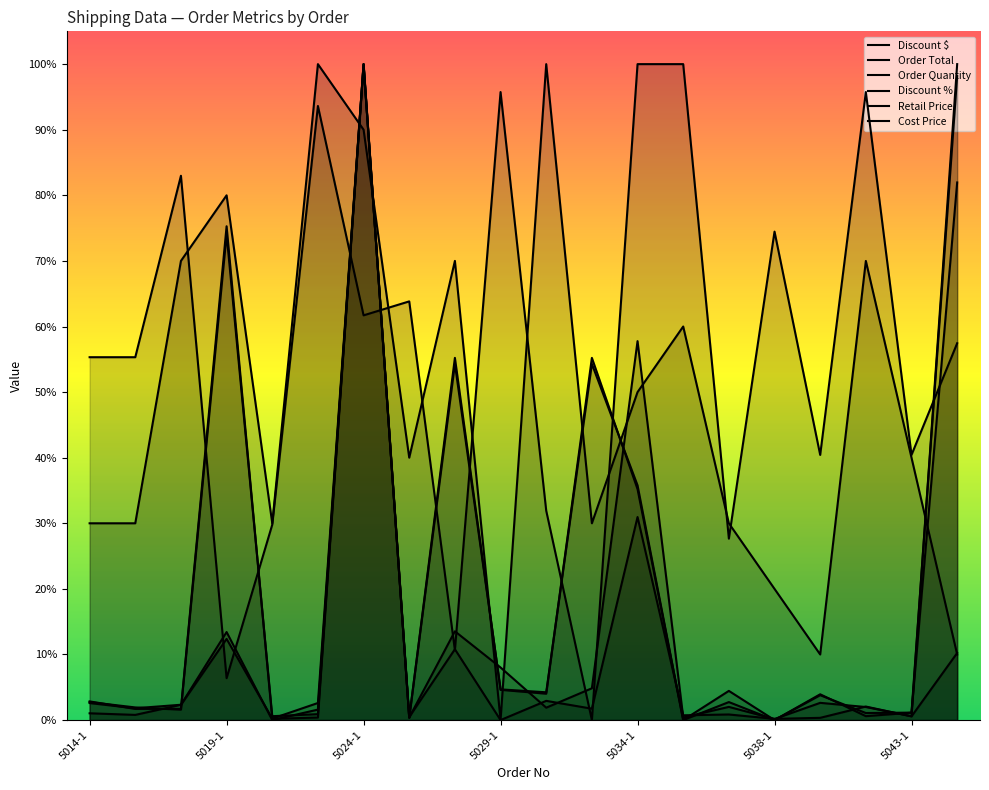

Where is Discount % nearest to the value 0?

5029-1